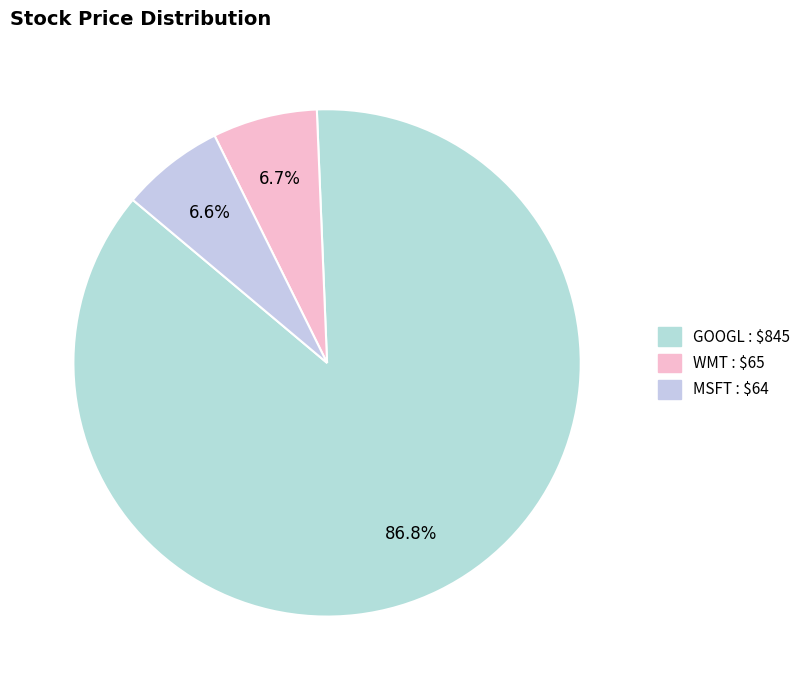

Rank the categories by value from highest to lowest.

GOOGL, WMT, MSFT